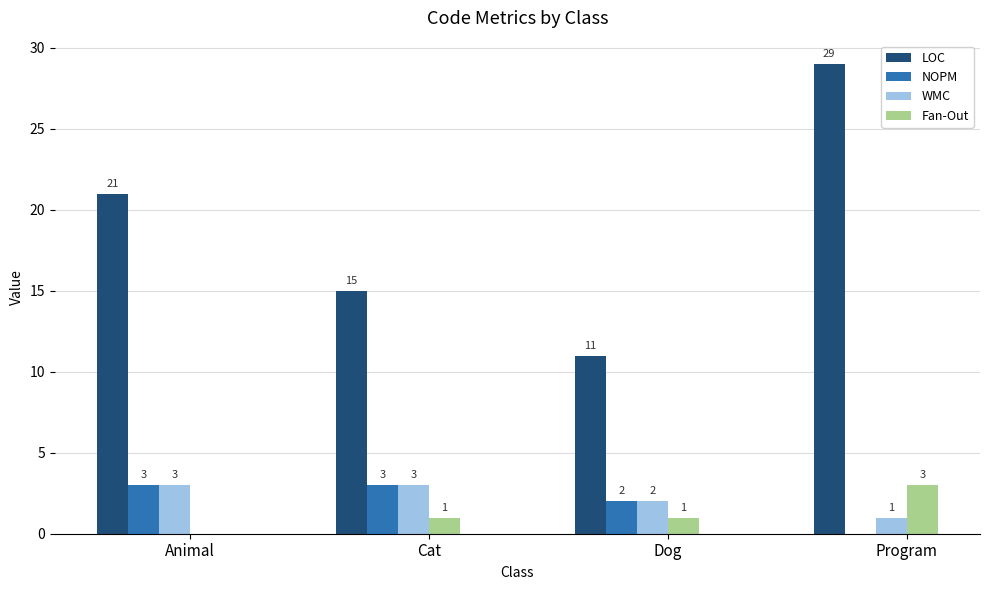

True or false: LOC has a value of 11 at Dog.

True